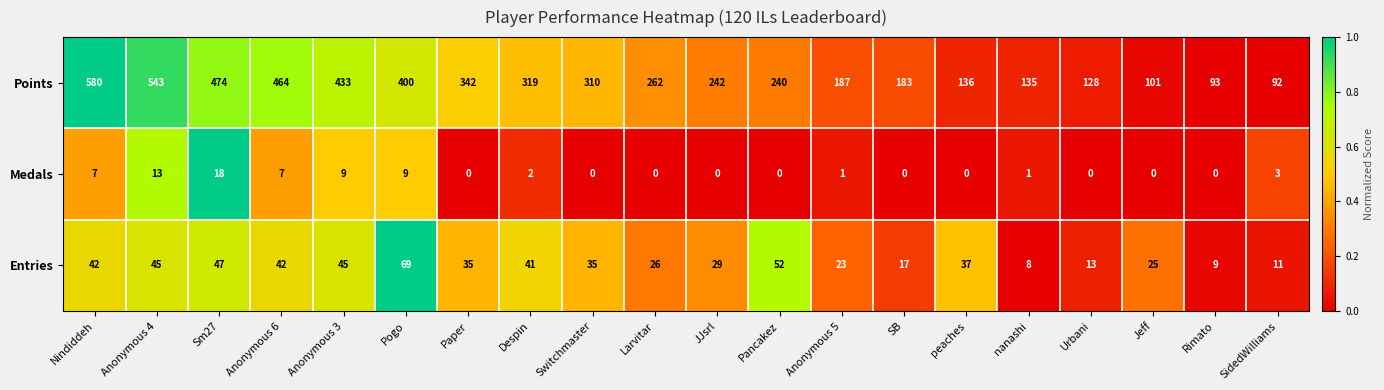

At nanashi, list the series in order from smallest to largest.

Medals, Entries, Points